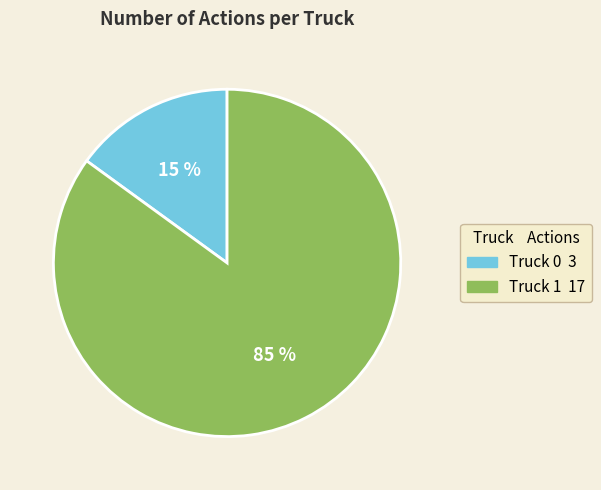

To the nearest percent, what portion does Truck 1 represent?

85%